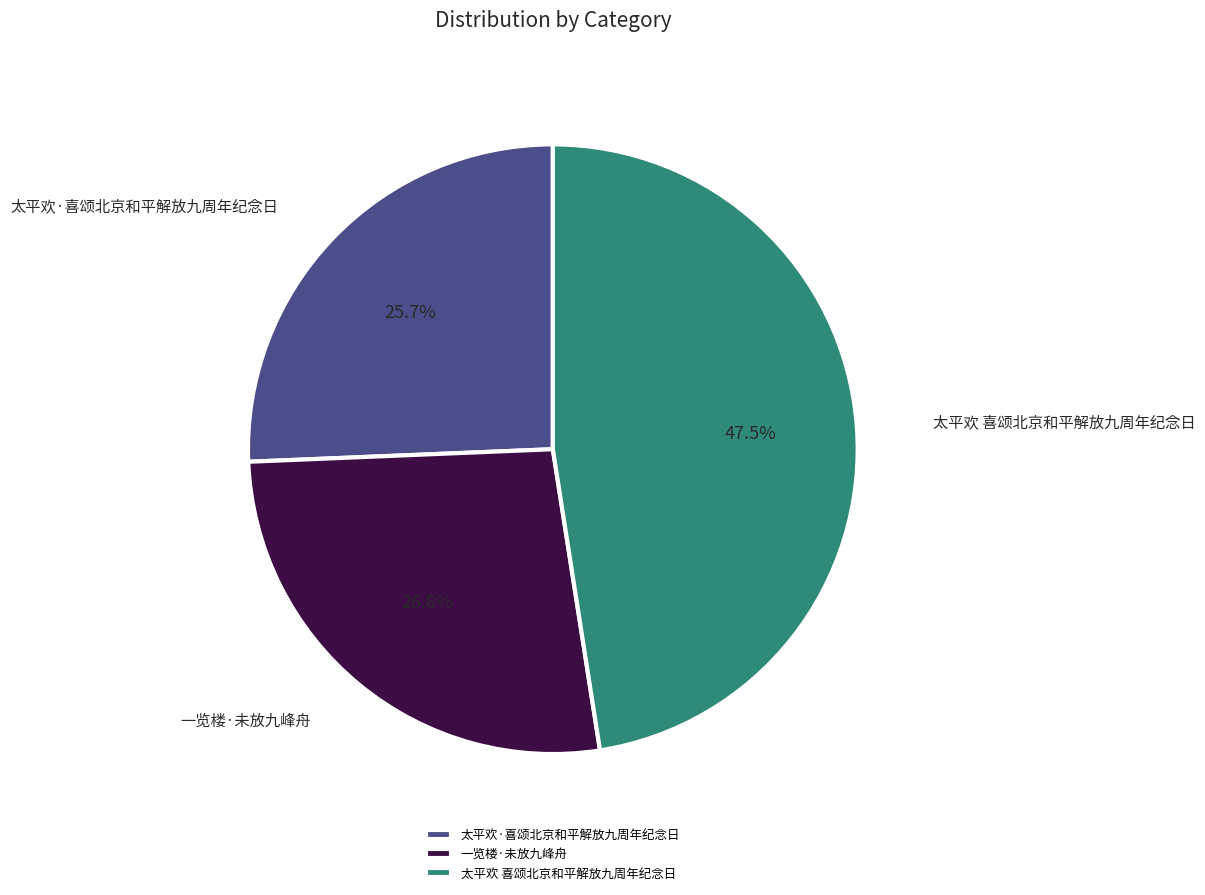

What is the smallest slice in the pie chart?

太平欢·喜颂北京和平解放九周年纪念日